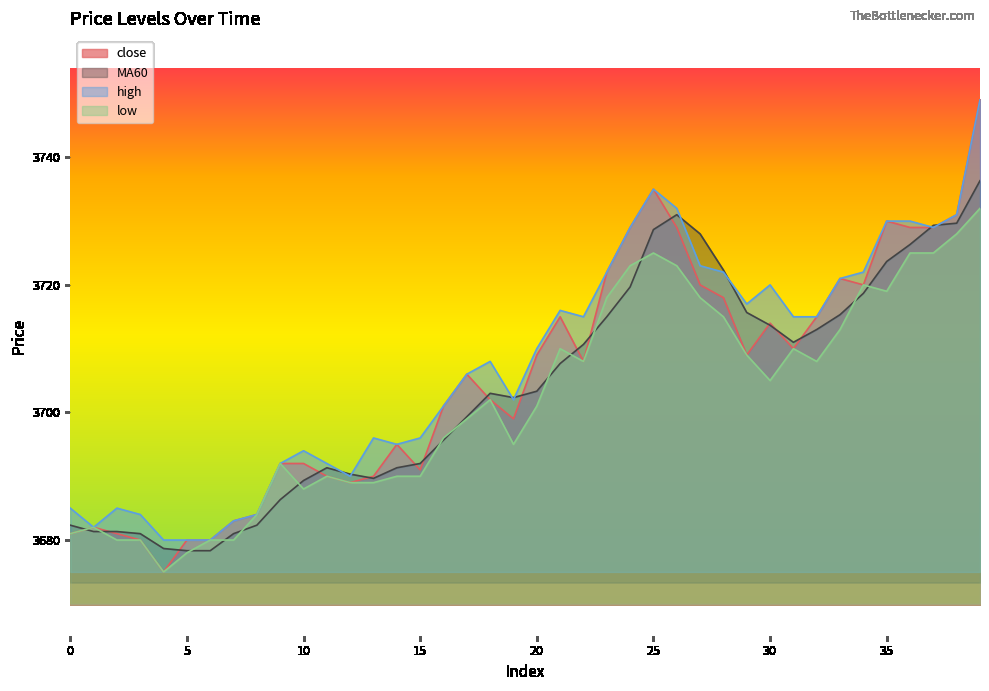

The close series shows 3680.0 at 6. True or false?

True